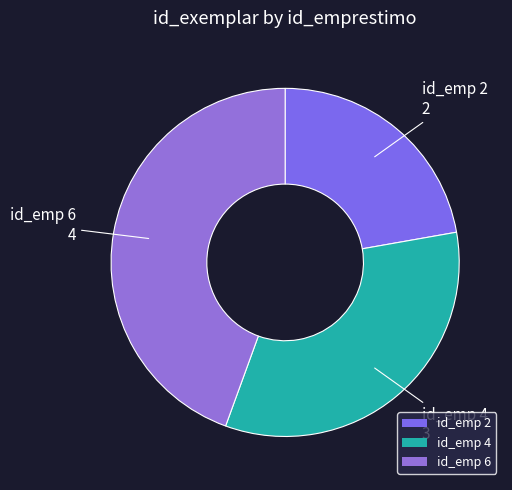

Rank the categories by value from lowest to highest.

id_emp 2, id_emp 4, id_emp 6